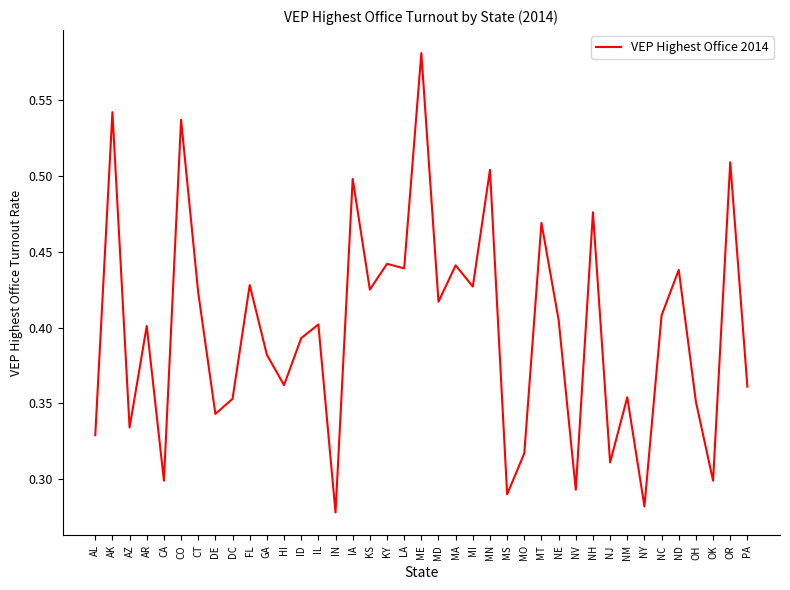

What position from the right is NH?

10